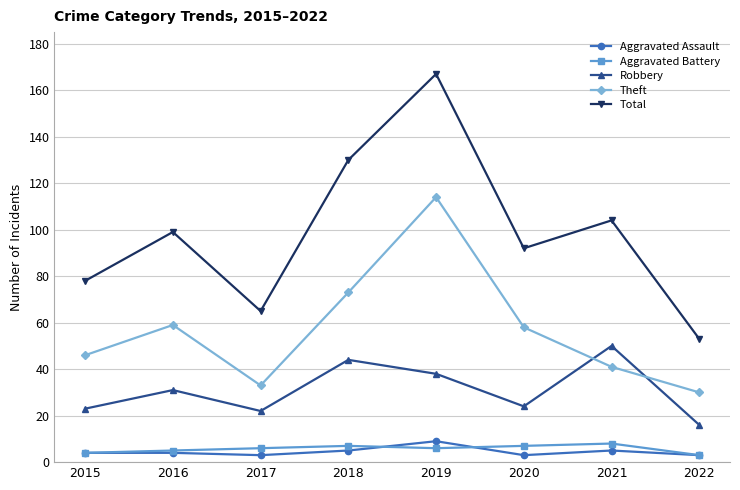

True or false: Total and Robbery cross at least once.

False